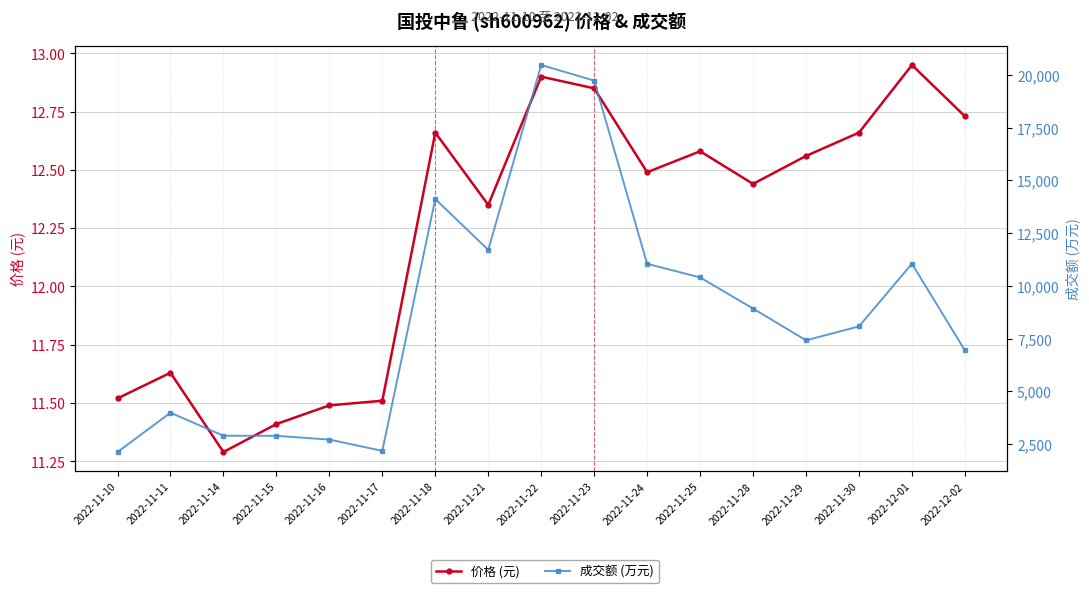

Between 2022-11-14 and 2022-11-17, which series saw the biggest shift?

成交额 (万元)